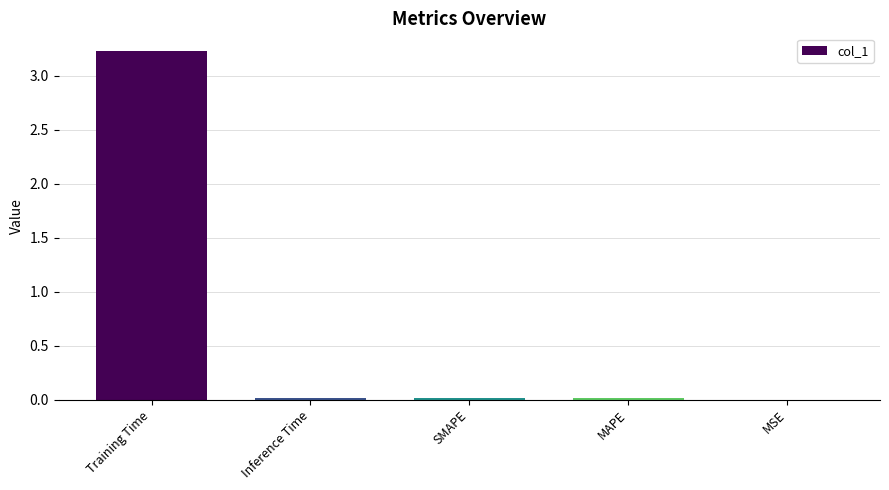

What is the sum of all values?

3.3